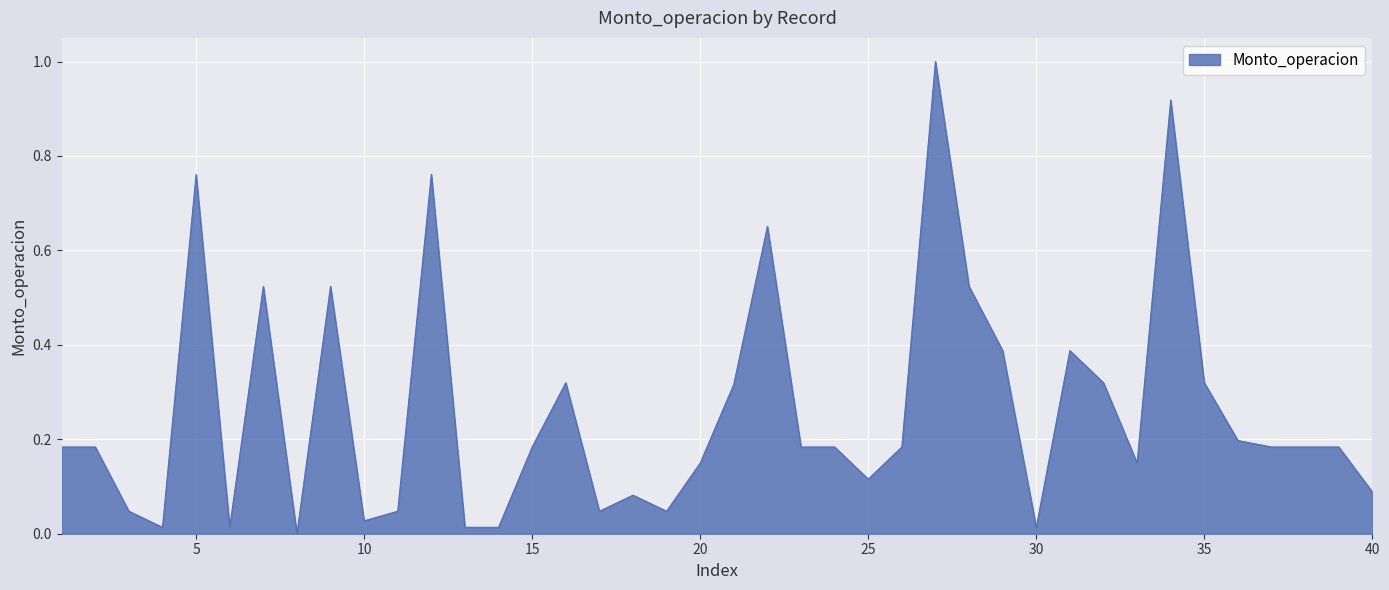

What is the maximum value shown in the chart?

1.0